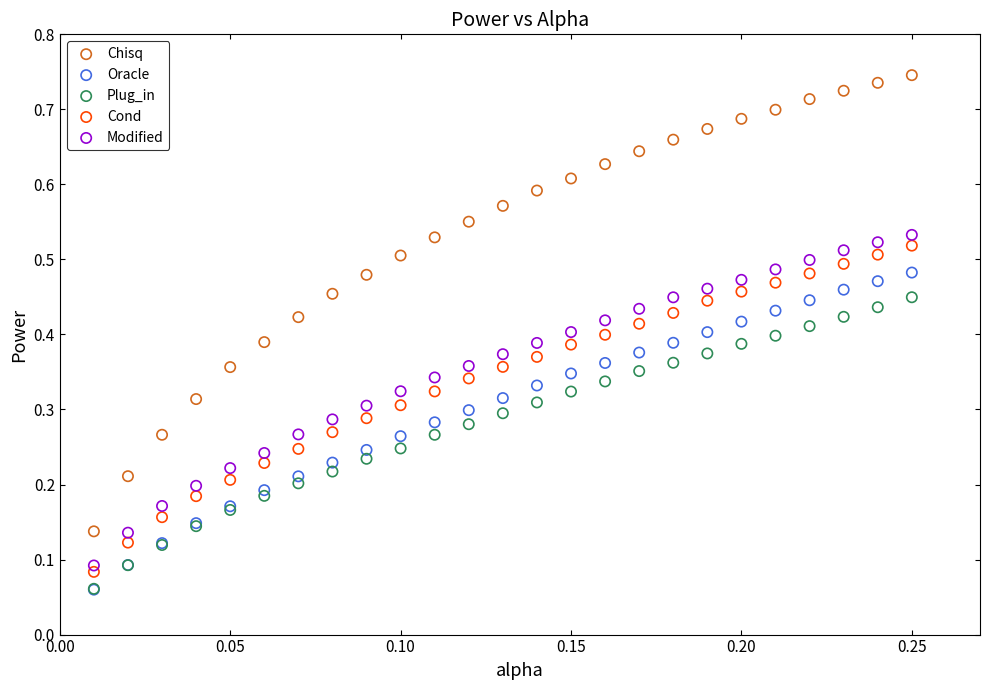

Which series contains the highest Y value?

Chisq